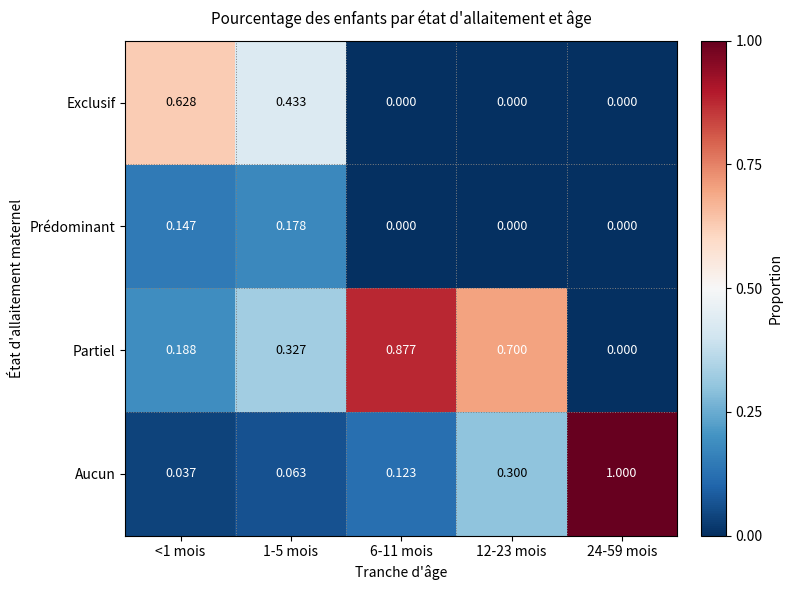

List the series in order of their peak value, lowest first.

Prédominant, Exclusif, Partiel, Aucun